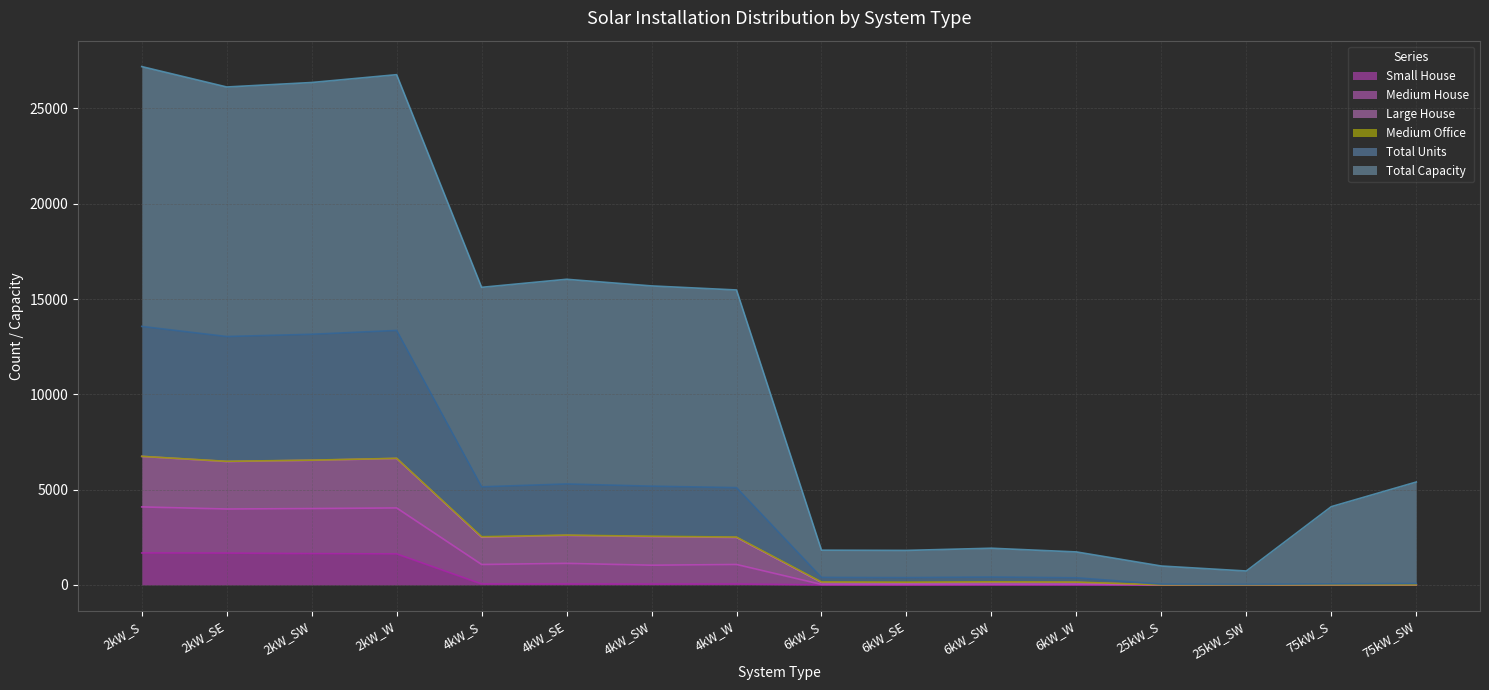

Does the chart display data point markers on the line(s)?

No